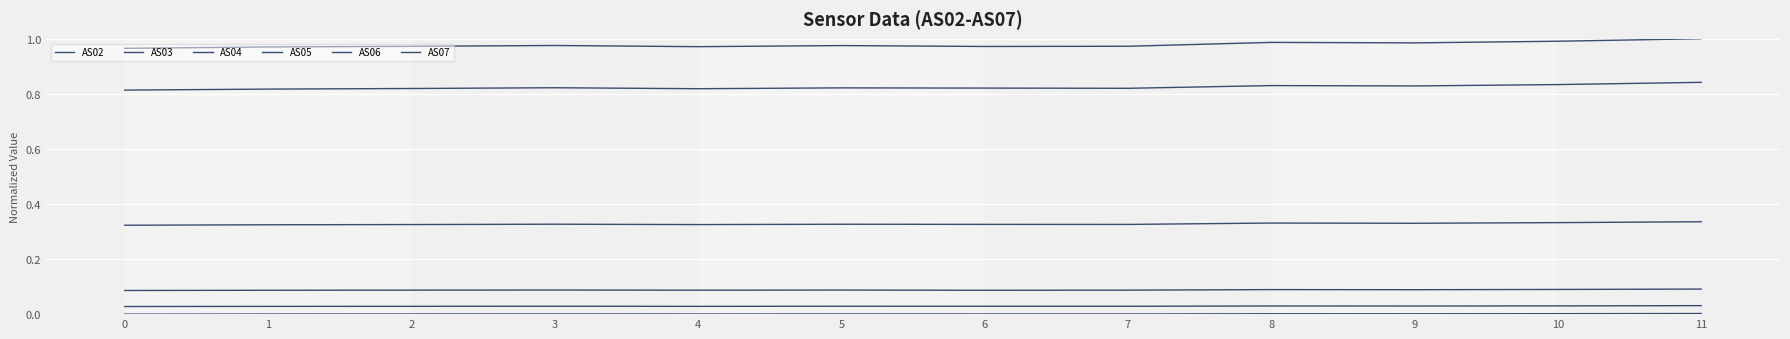

Rank the series by their maximum value, from highest to lowest.

AS04, AS07, AS06, AS05, AS03, AS02